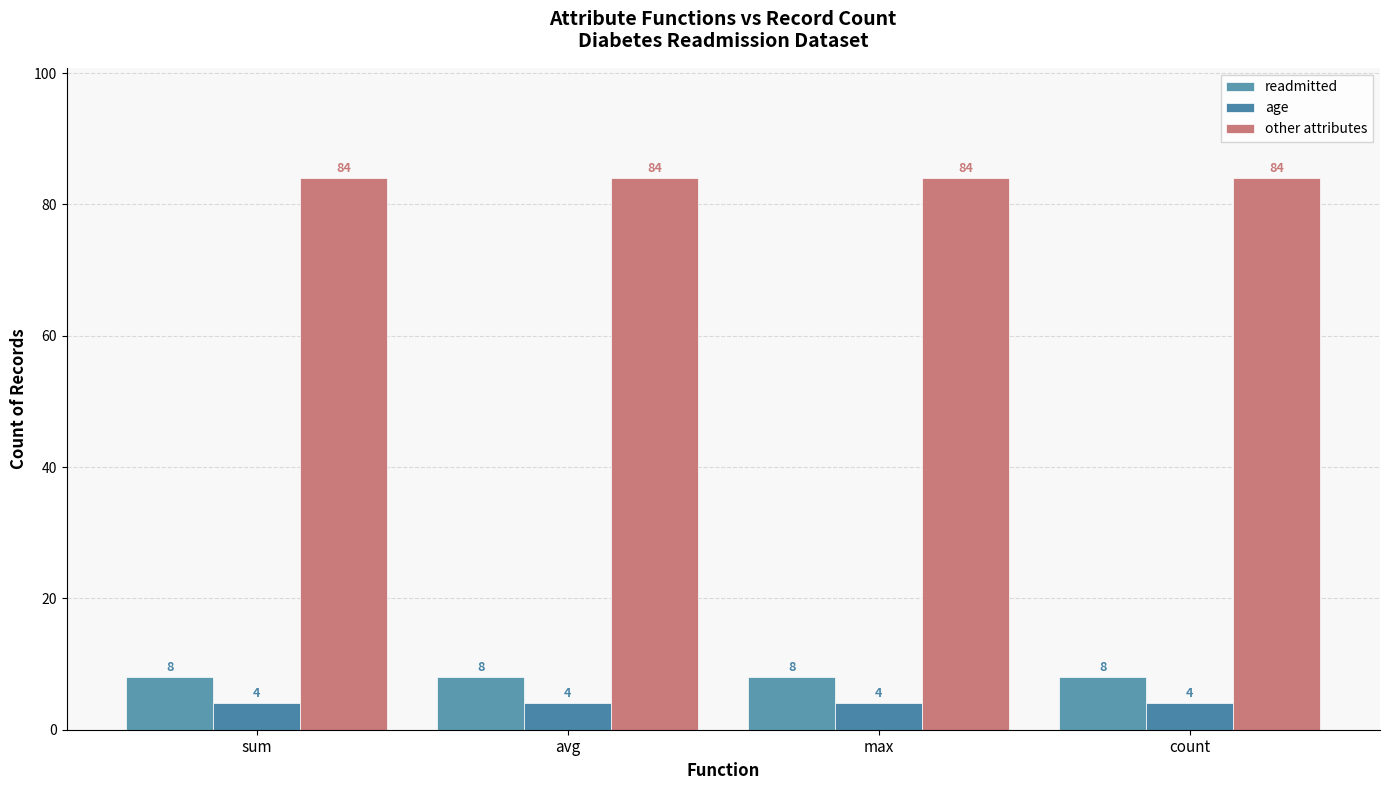

Are the bars horizontal?

No